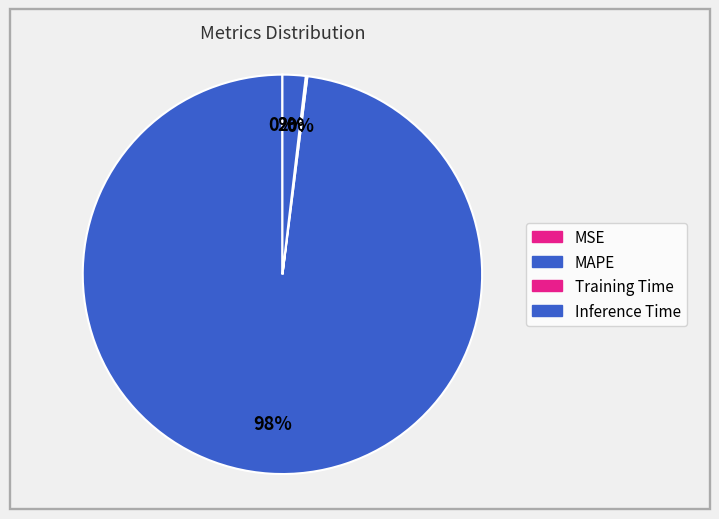

To the nearest percent, what is the difference between the largest and smallest slice percentages?

98%